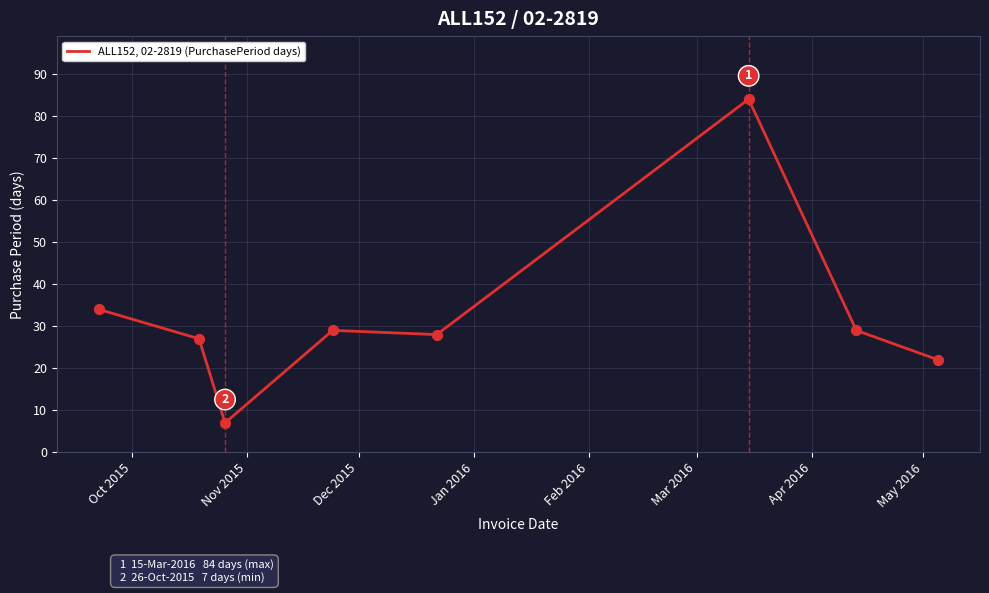

What is the maximum value shown in the chart?

84